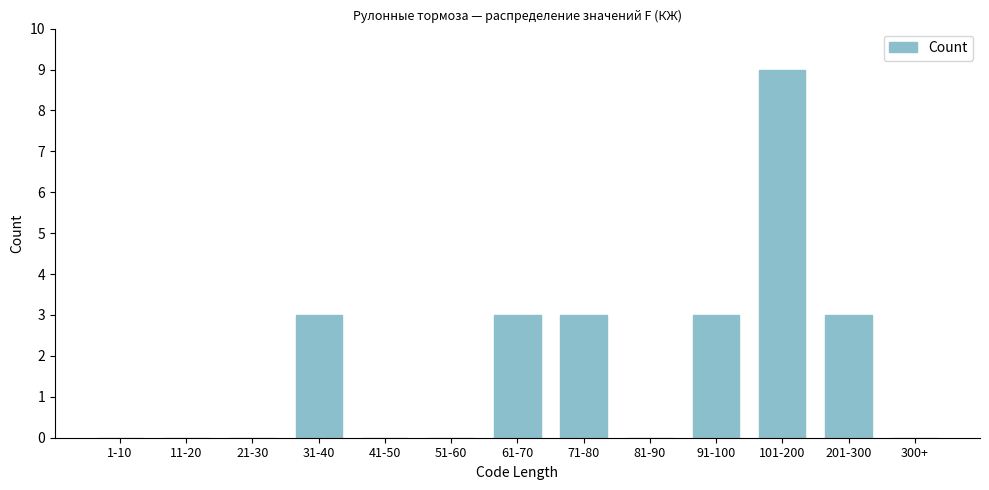

Reading left to right, list all the values displayed in this chart.

1-10=0	11-20=0	21-30=0	31-40=3	41-50=0	51-60=0	61-70=3	71-80=3	81-90=0	91-100=3	101-200=9	201-300=3	300+=0